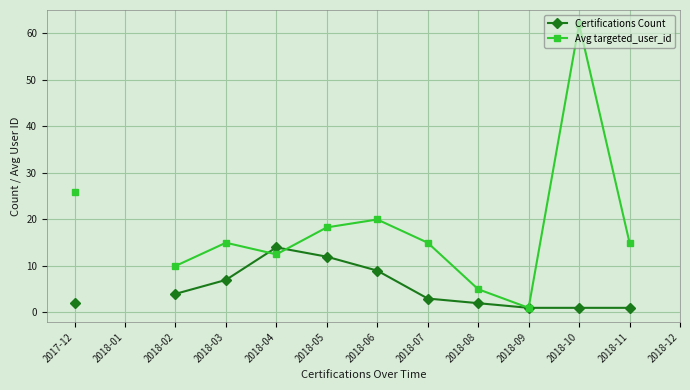

What is the difference between the Certifications Count values at 2018-10 and 2018-04?

13.0